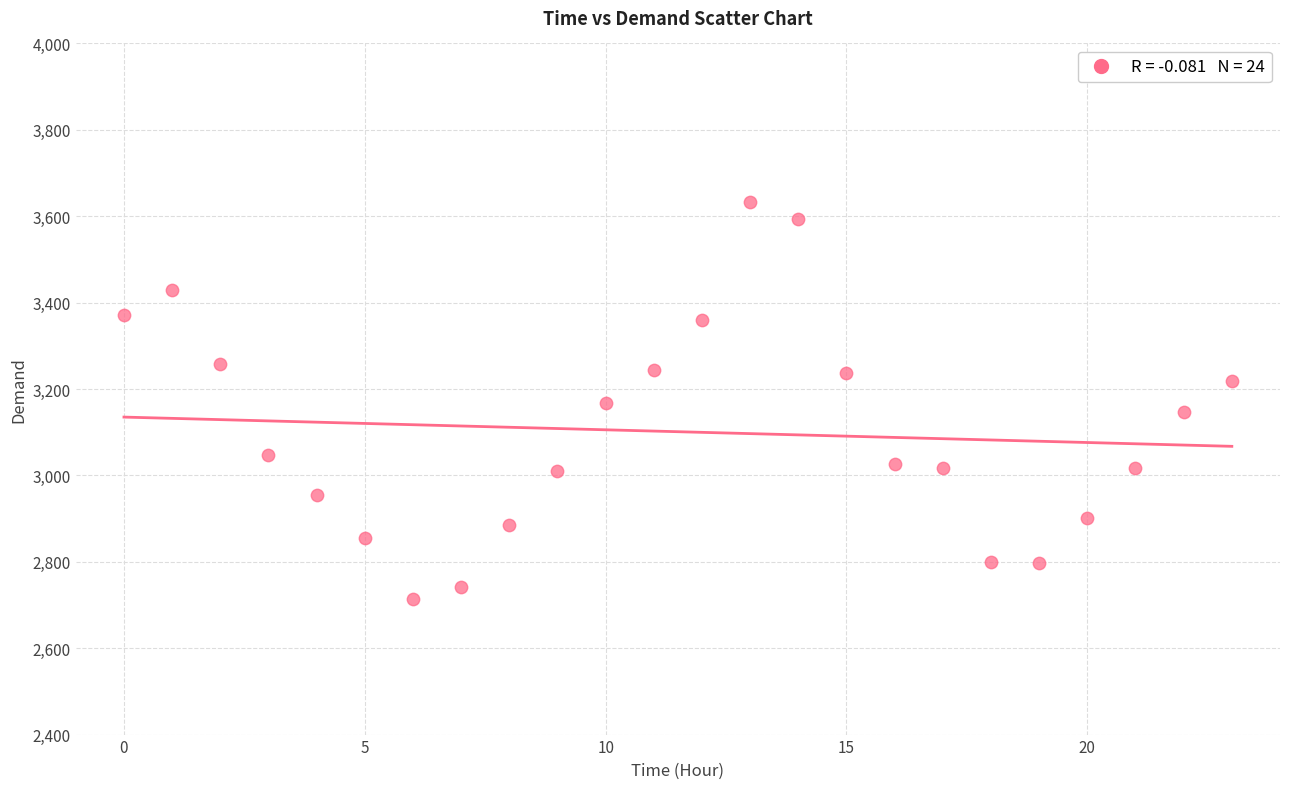

What is the range of Y values (max minus min)?

918